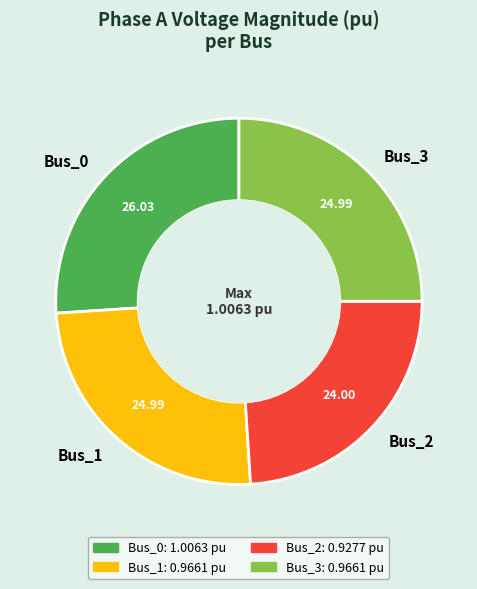

Is there any slice that represents more than half of the pie?

No